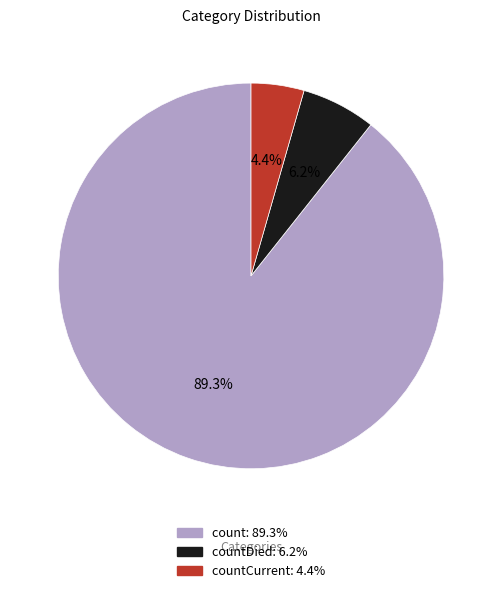

To the nearest percent, what is the average slice percentage?

33%